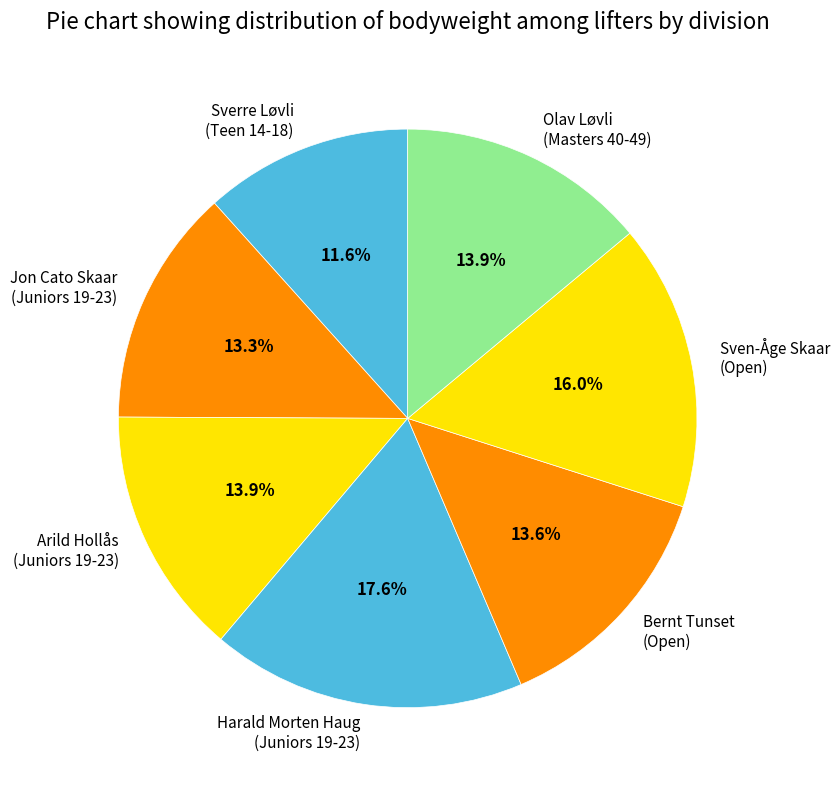

Count the number of slices in the pie.

7